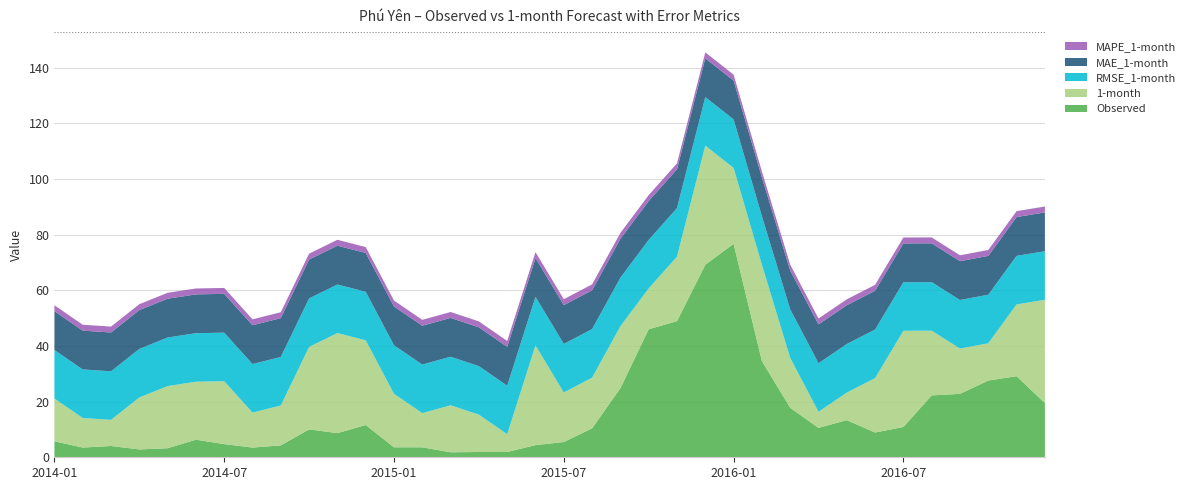

Reading right to left, extract all data points from this chart.

Observed: 19.5	29.1	27.6	22.8	22.2	10.9	8.9	13.3	10.6	17.8	34.6	76.7	69.2	48.9	46.0	24.8	10.4	5.5	4.4	1.9	1.9	1.8	3.6	3.6	11.6	8.7	10.0	4.3	3.5	4.7	6.3	3.3	2.8	4.1	3.5	5.7
1-month: 37.1	25.8	13.4	16.3	23.2	34.6	19.6	9.9	5.8	17.9	34.6	27.2	42.8	23.2	14.7	22.2	18.2	17.8	35.8	6.4	13.4	16.9	12.3	19.2	30.4	36.0	29.6	14.3	12.6	22.6	20.8	22.3	18.7	9.4	10.6	15.4
RMSE_1-month: 17.4	17.4	17.4	17.4	17.4	17.4	17.4	17.4	17.4	17.4	17.4	17.4	17.4	17.4	17.4	17.4	17.4	17.4	17.4	17.4	17.4	17.4	17.4	17.4	17.4	17.4	17.4	17.4	17.4	17.4	17.4	17.4	17.4	17.4	17.4	17.4
MAE_1-month: 13.9	13.9	13.9	13.9	13.9	13.9	13.9	13.9	13.9	13.9	13.9	13.9	13.9	13.9	13.9	13.9	13.9	13.9	13.9	13.9	13.9	13.9	13.9	13.9	13.9	13.9	13.9	13.9	13.9	13.9	13.9	13.9	13.9	13.9	13.9	13.9
MAPE_1-month: 2.1	2.1	2.1	2.1	2.1	2.1	2.1	2.1	2.1	2.1	2.1	2.1	2.1	2.1	2.1	2.1	2.1	2.1	2.1	2.1	2.1	2.1	2.1	2.1	2.1	2.1	2.1	2.1	2.1	2.1	2.1	2.1	2.1	2.1	2.1	2.1